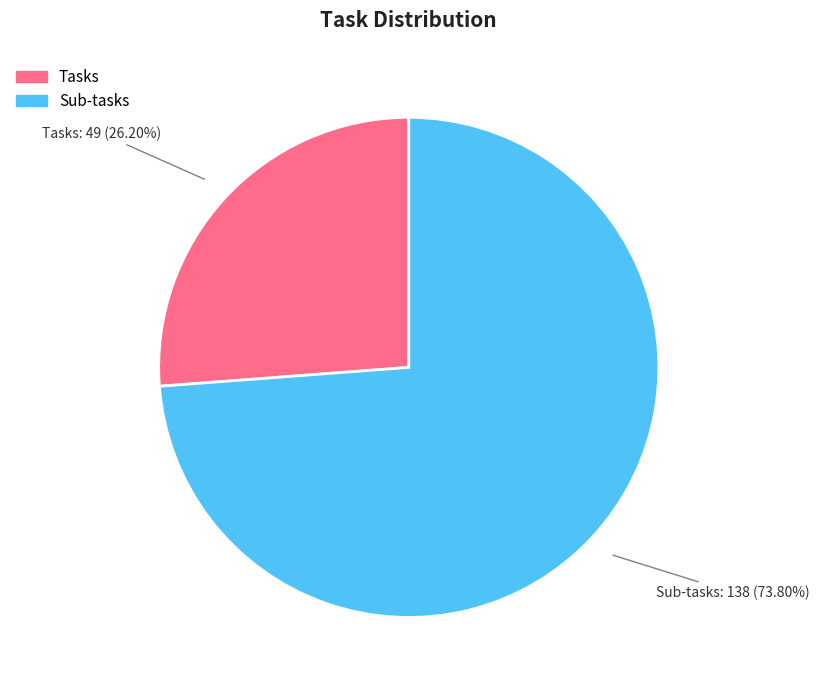

To the nearest percent, what is the combined percentage of Sub-tasks and Tasks?

100%